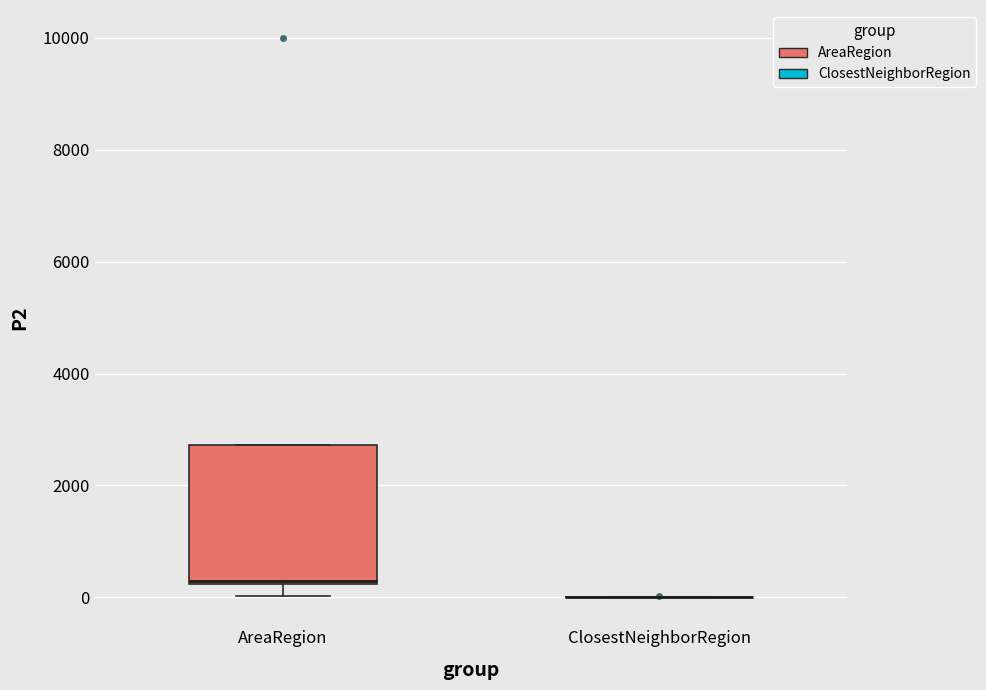

Where does the median line of the box for AreaRegion sit on the y-axis? The values are not printed on the chart, so give them approximately, as read against the axis.

400